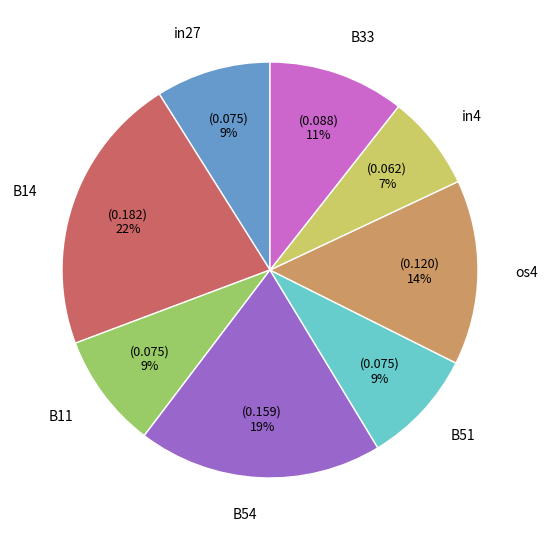

Which slice is the largest?

B14